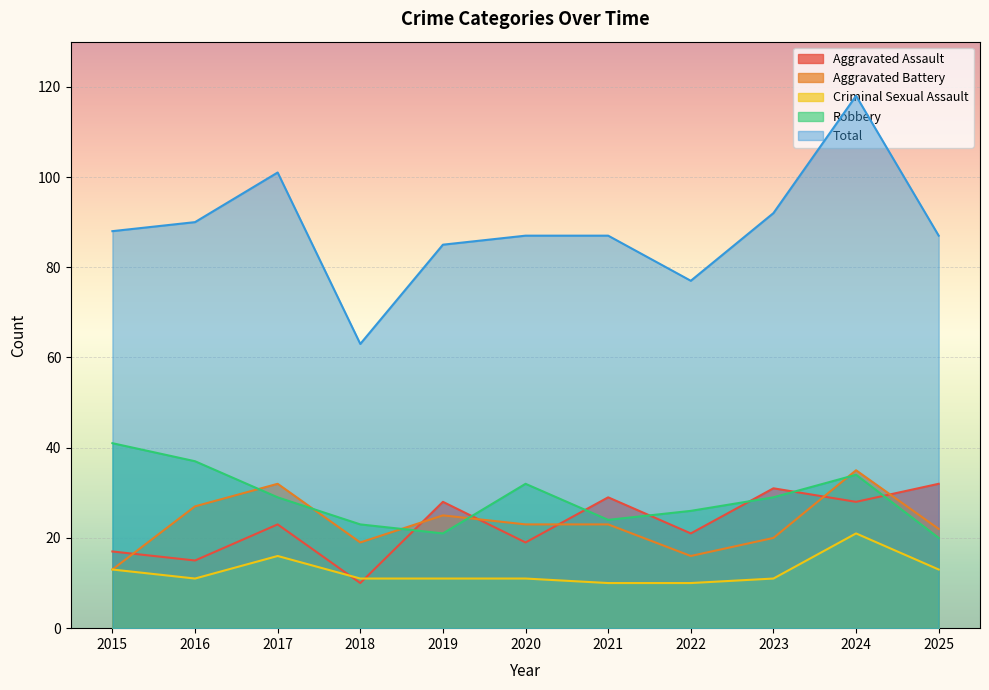

True or false: Aggravated Battery and Total intersect in this chart.

False